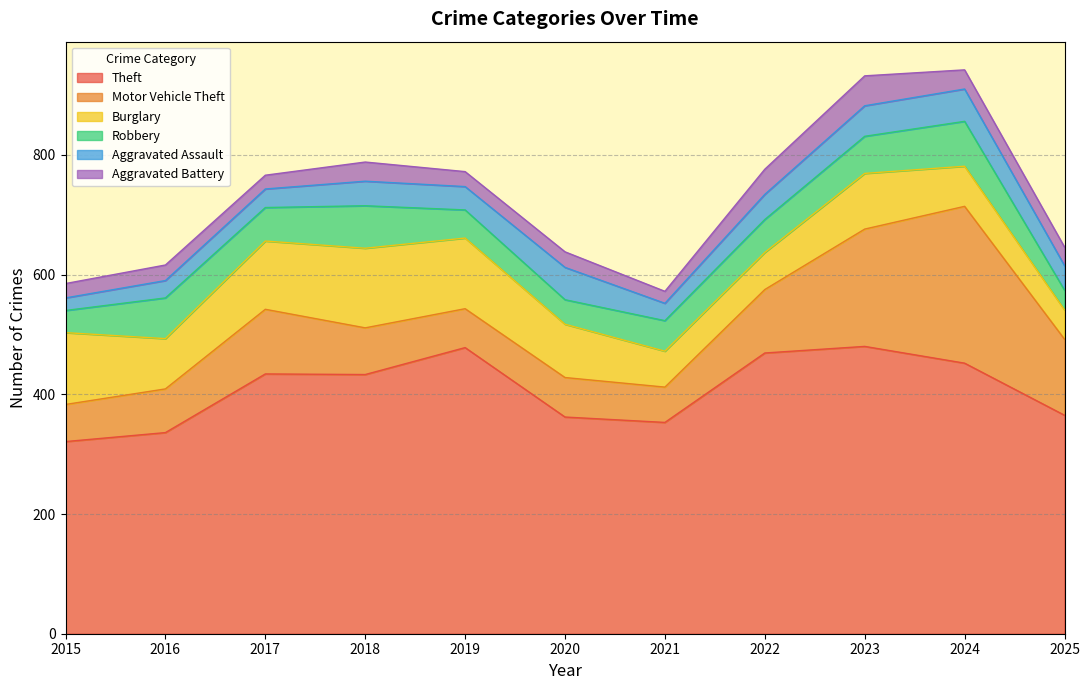

At which category is the sum across all series the highest?

2024